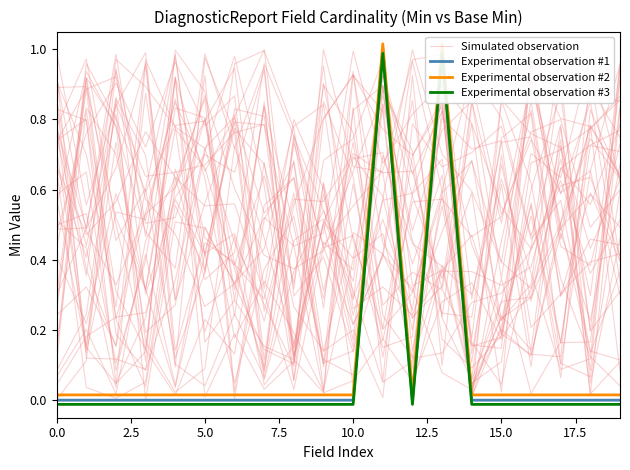

How many interior local peaks does the Experimental observation #1 series have?

2